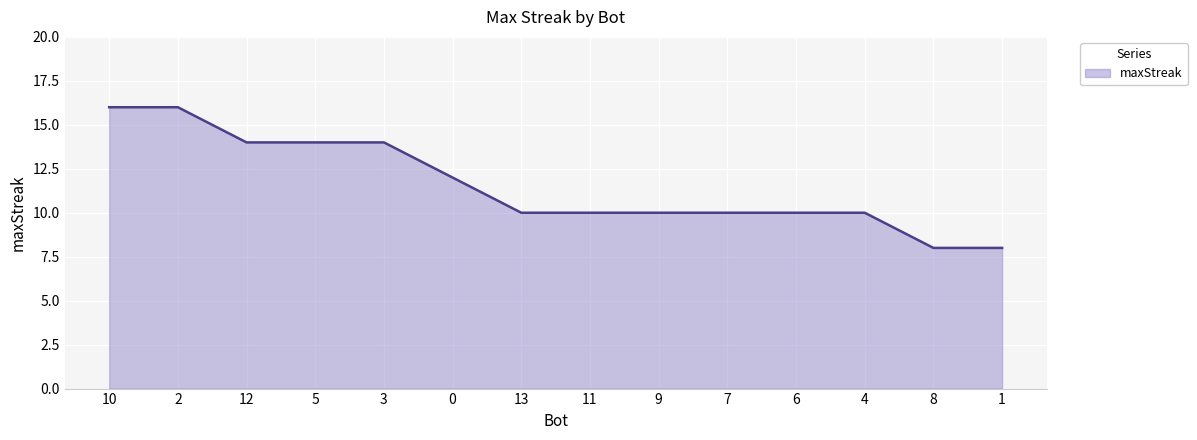

Does the chart display data point markers on the line(s)?

No